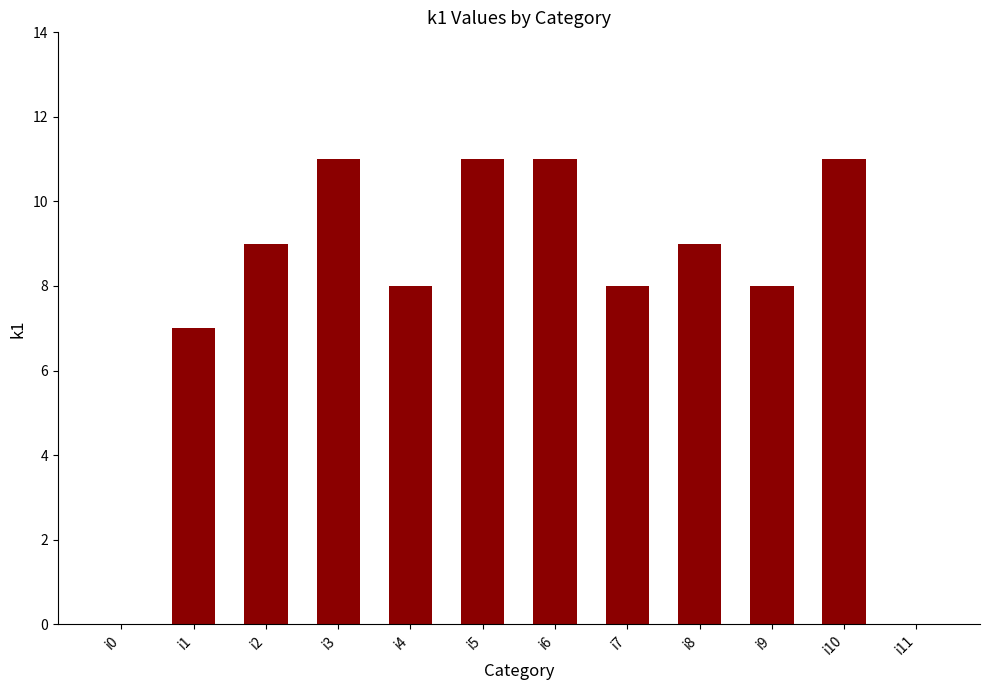

Reading right to left, extract all data points from this chart.

i11=0	i10=11	i9=8	i8=9	i7=8	i6=11	i5=11	i4=8	i3=11	i2=9	i1=7	i0=0